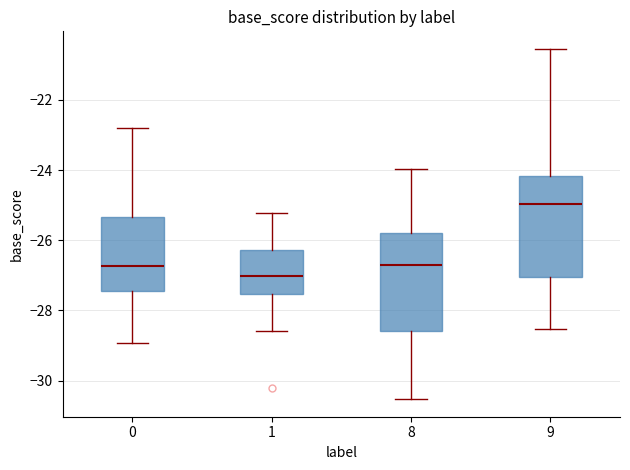

Reading left to right, transcribe this box plot: for each box, give where its median line is, the range the box spans, and where its two whiskers end, as read against the y-axis. The values are not printed on the chart, so give them approximately, as read against the axis.

0: median -26.8, box -27.4 to -25.4, whiskers -29.0 to -22.8
1: median -27.0, box -27.6 to -26.2, whiskers -28.6 to -25.2
8: median -26.8, box -28.6 to -25.8, whiskers -30.6 to -24.0
9: median -25.0, box -27.0 to -24.2, whiskers -28.6 to -20.6